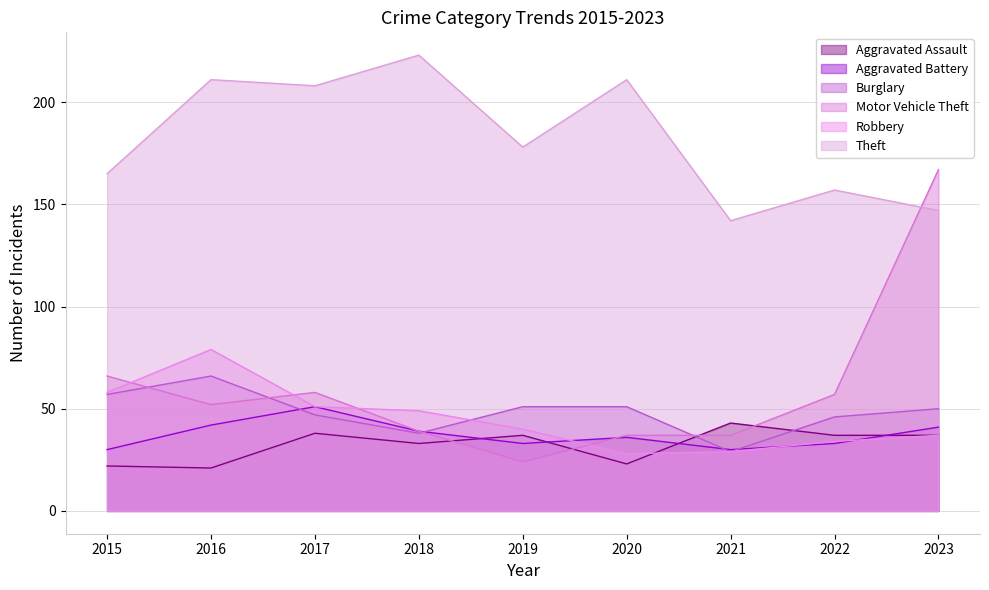

Which category has the lowest value in the Motor Vehicle Theft series?

2019